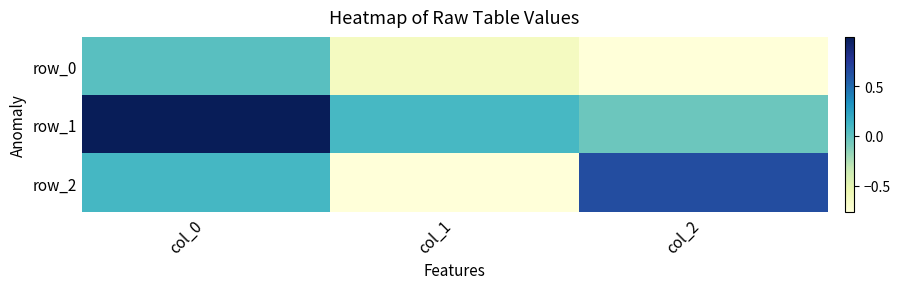

What value does the row_1 series have at col_0?

1.0